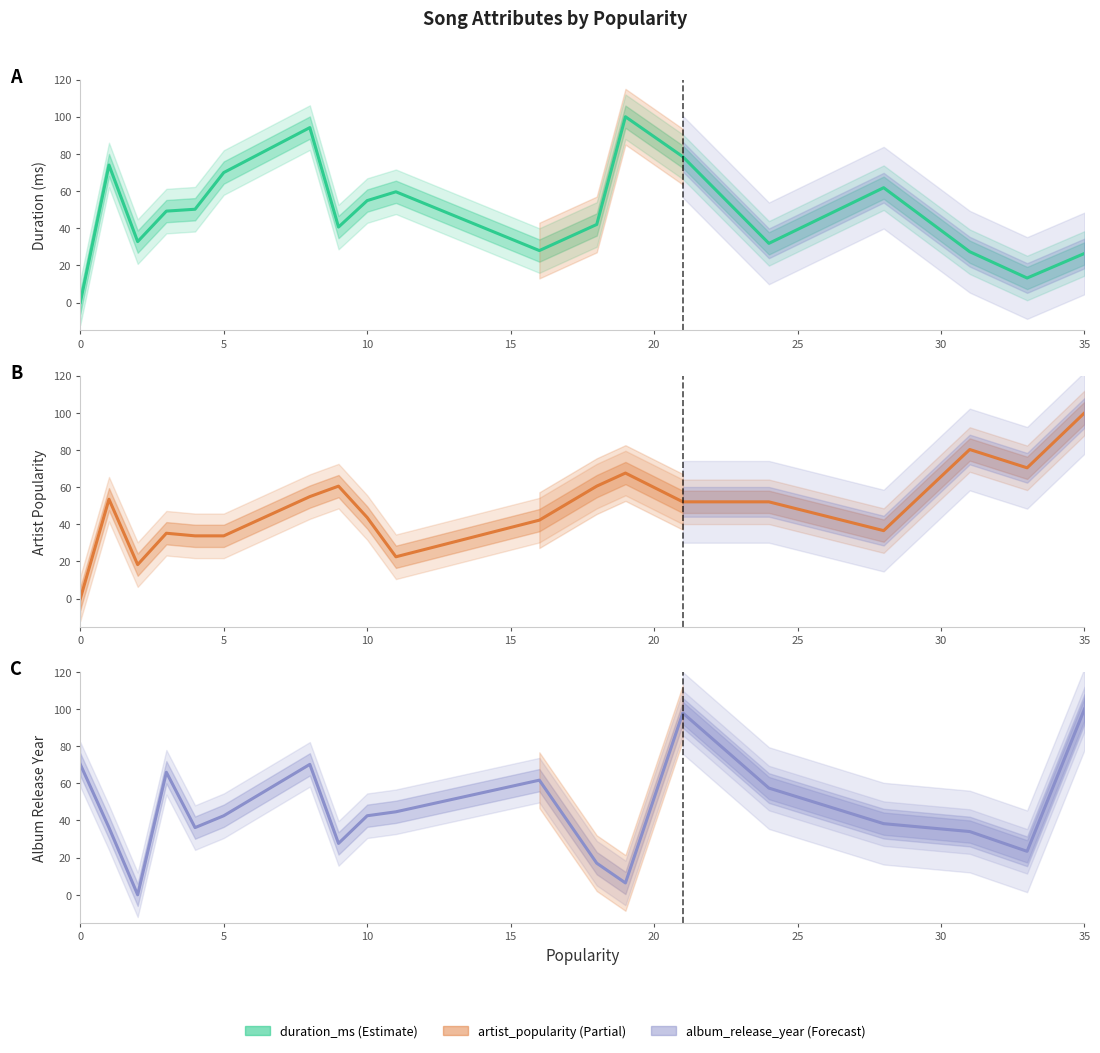

List the series in order of their peak value, lowest first.

duration_ms, artist_popularity, album_release_year